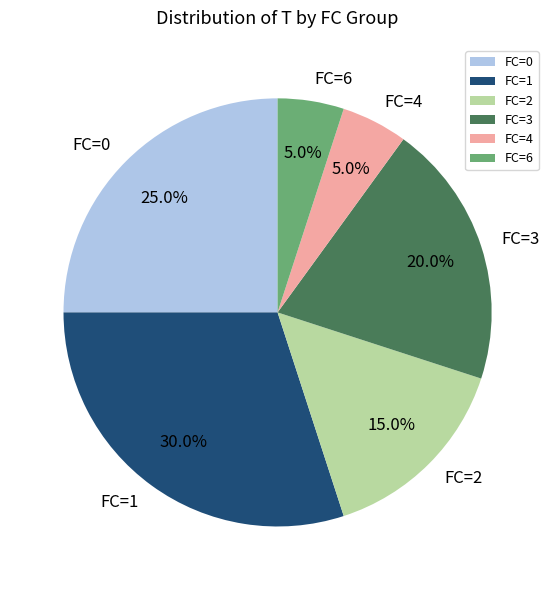

What portion of the pie excludes FC=1?

70.0%